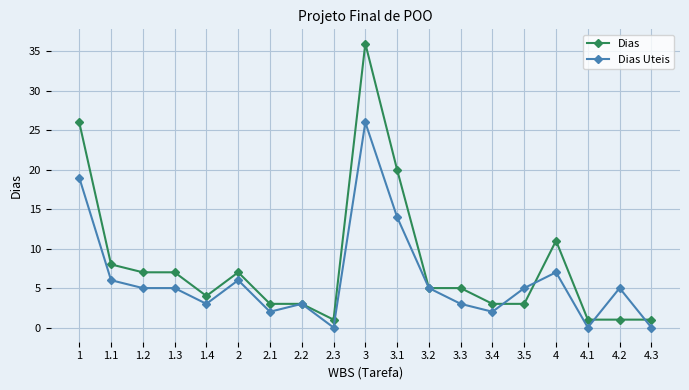

What is the total value across all series at 3.4?

5